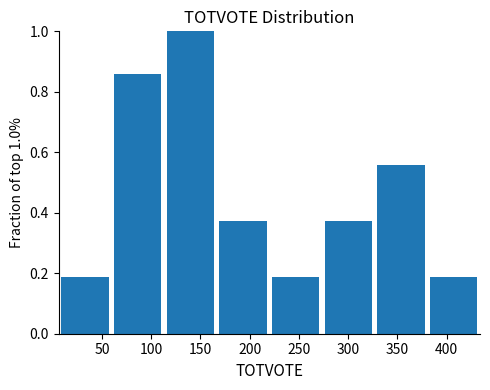

Over which range of the x-axis is the bar tallest?

113.0 to 166.5